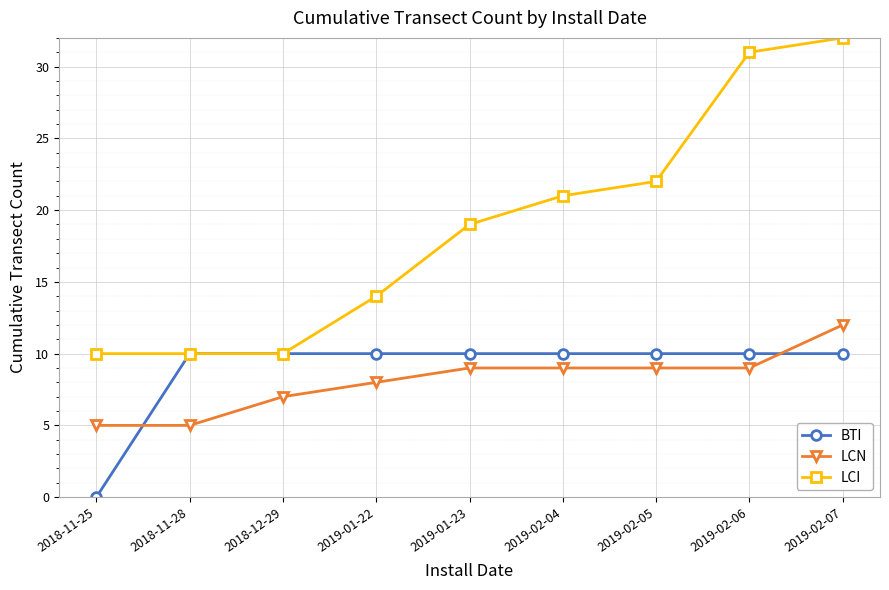

Reading right to left, extract all data points from this chart.

BTI: 2019-02-07=10	2019-02-06=10	2019-02-05=10	2019-02-04=10	2019-01-23=10	2019-01-22=10	2018-12-29=10	2018-11-28=10	2018-11-25=0
LCN: 2019-02-07=12	2019-02-06=9	2019-02-05=9	2019-02-04=9	2019-01-23=9	2019-01-22=8	2018-12-29=7	2018-11-28=5	2018-11-25=5
LCI: 2019-02-07=32	2019-02-06=31	2019-02-05=22	2019-02-04=21	2019-01-23=19	2019-01-22=14	2018-12-29=10	2018-11-28=10	2018-11-25=10